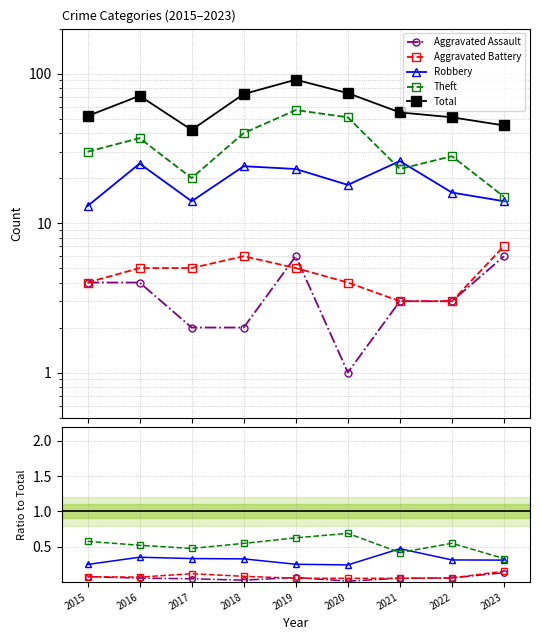

Is it true that Aggravated Assault equals 0.1 at 2015?

True